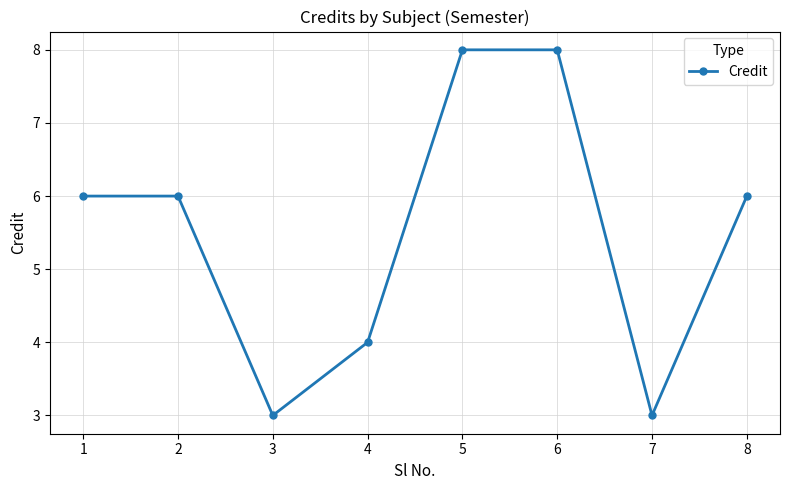

What is the difference between the maximum and second lowest values?

5